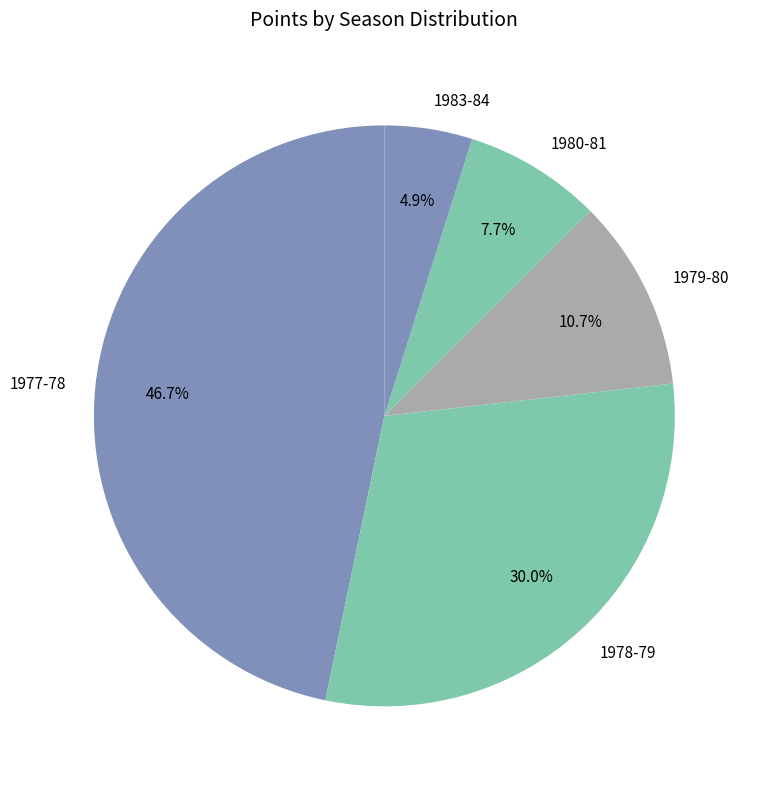

Combined, do 1980-81 and 1979-80 account for over 50%?

No